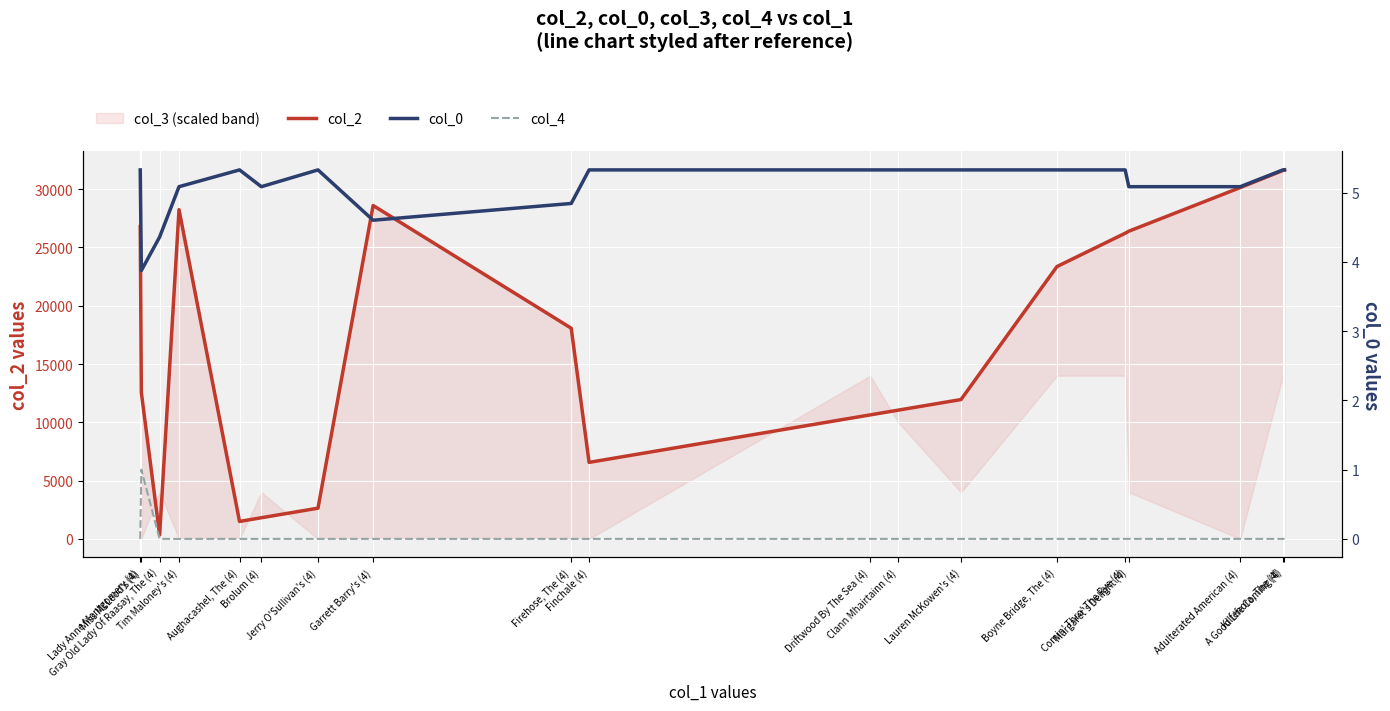

Reading left to right, extract all data points from this chart.

col_2: Lady Anne Montgomery (4)=26793.0	Miss McLeod's (4)=12556.0	Gray Old Lady Of Raasay, The (4)=340.0	Tim Maloney's (4)=28242.0	Aughacashel, The (4)=1498.0	Brolum (4)=1814.0	Jerry O'Sullivan's (4)=2635.0	Garrett Barry's (4)=28600.0	Firehose, The (4)=18074.0	Finchale (4)=6564.0	Driftwood By The Sea (4)=10638.0	Clann Mhairtainn (4)=11044.0	Lauren McKowen's (4)=11954.0	Boyne Bridge, The (4)=23360.0	Comin' Thro' The Rye (4)=26220.0	Margaret's Delight (4)=26395.0	Adulterated American (4)=30138.0	Kilfenora, The (4)=31606.0	A Good Life Coming (4)=31653.0
col_0: Lady Anne Montgomery (4)=5.3	Miss McLeod's (4)=3.9	Gray Old Lady Of Raasay, The (4)=4.4	Tim Maloney's (4)=5.1	Aughacashel, The (4)=5.3	Brolum (4)=5.1	Jerry O'Sullivan's (4)=5.3	Garrett Barry's (4)=4.6	Firehose, The (4)=4.8	Finchale (4)=5.3	Driftwood By The Sea (4)=5.3	Clann Mhairtainn (4)=5.3	Lauren McKowen's (4)=5.3	Boyne Bridge, The (4)=5.3	Comin' Thro' The Rye (4)=5.3	Margaret's Delight (4)=5.1	Adulterated American (4)=5.1	Kilfenora, The (4)=5.3	A Good Life Coming (4)=5.3
col_4: Lady Anne Montgomery (4)=0.0	Miss McLeod's (4)=1.0	Gray Old Lady Of Raasay, The (4)=0.0	Tim Maloney's (4)=0.0	Aughacashel, The (4)=0.0	Brolum (4)=0.0	Jerry O'Sullivan's (4)=0.0	Garrett Barry's (4)=0.0	Firehose, The (4)=0.0	Finchale (4)=0.0	Driftwood By The Sea (4)=0.0	Clann Mhairtainn (4)=0.0	Lauren McKowen's (4)=0.0	Boyne Bridge, The (4)=0.0	Comin' Thro' The Rye (4)=0.0	Margaret's Delight (4)=0.0	Adulterated American (4)=0.0	Kilfenora, The (4)=0.0	A Good Life Coming (4)=0.0